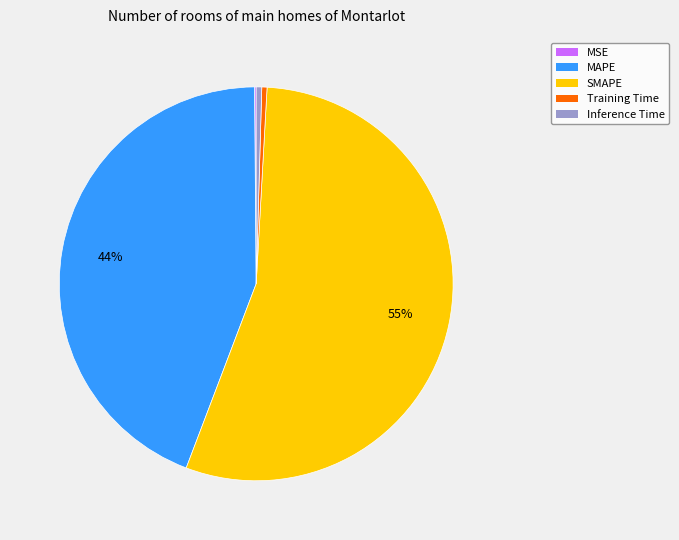

To the nearest percent, what is the average slice percentage?

20%